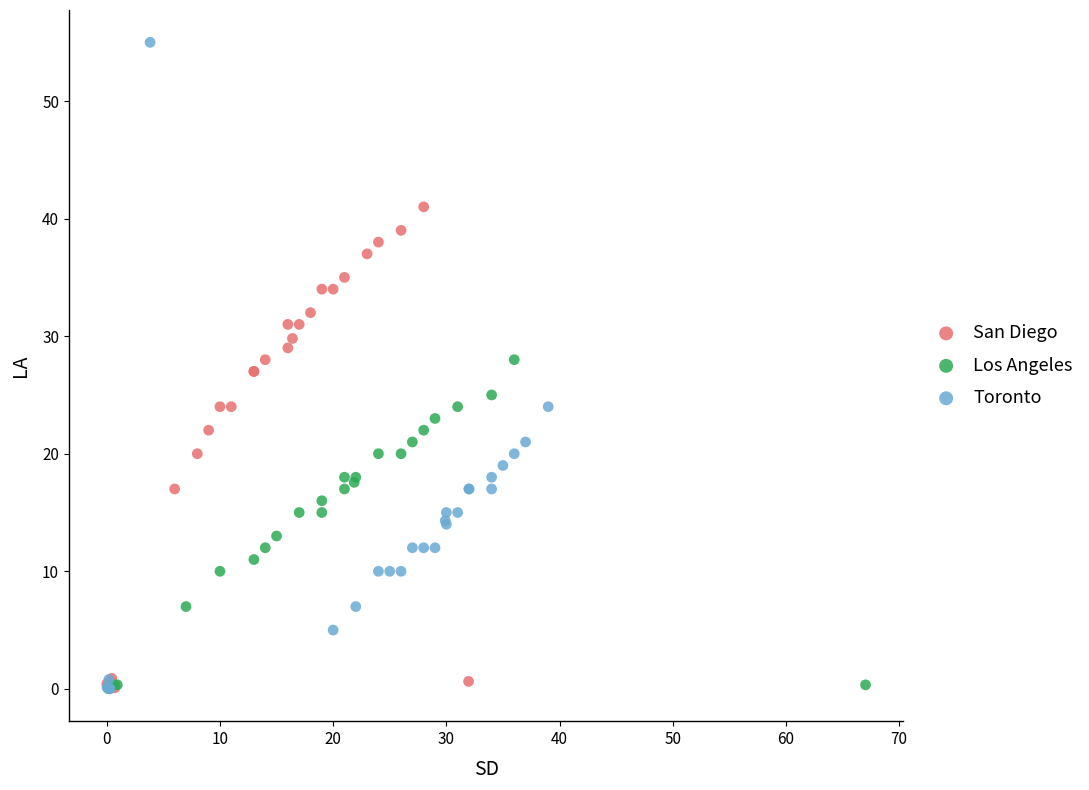

Which series reaches the maximum Y coordinate?

Toronto